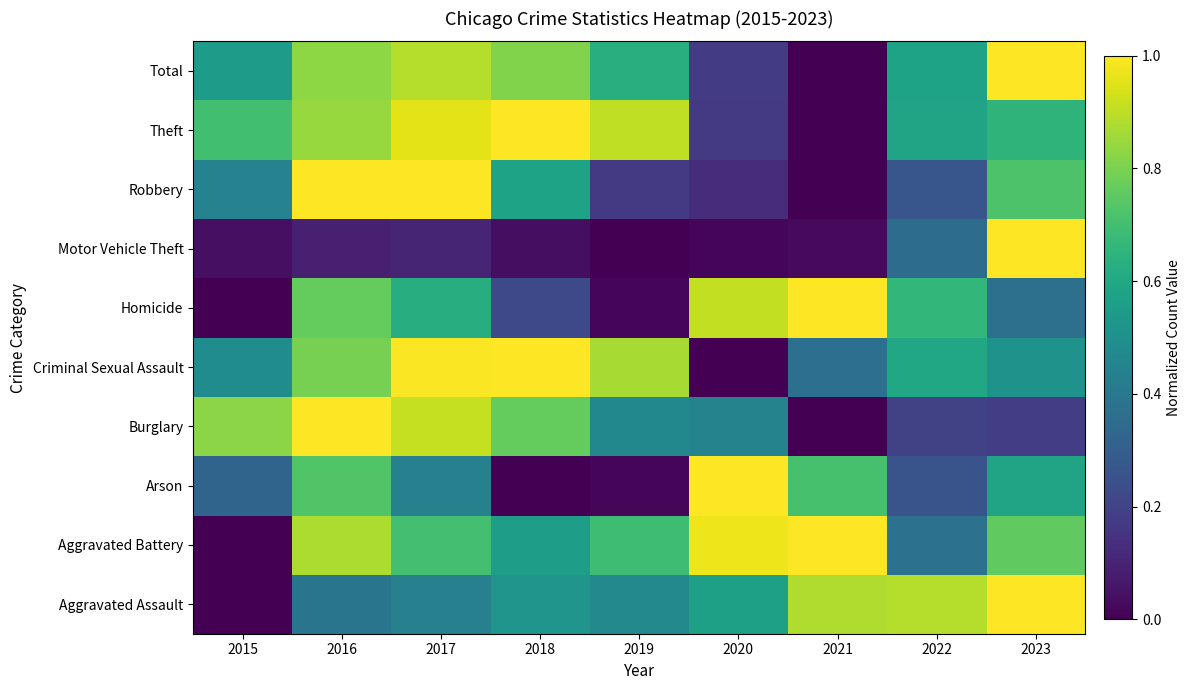

At how many categories does at least one series exceed 0?

9